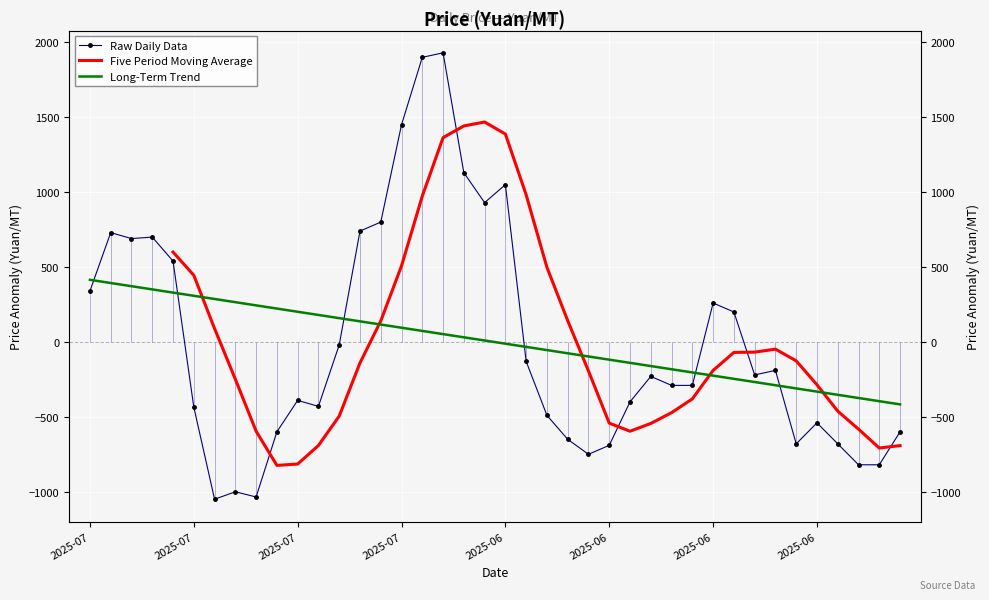

What is the difference between the highest and lowest values at 9?

1046.9